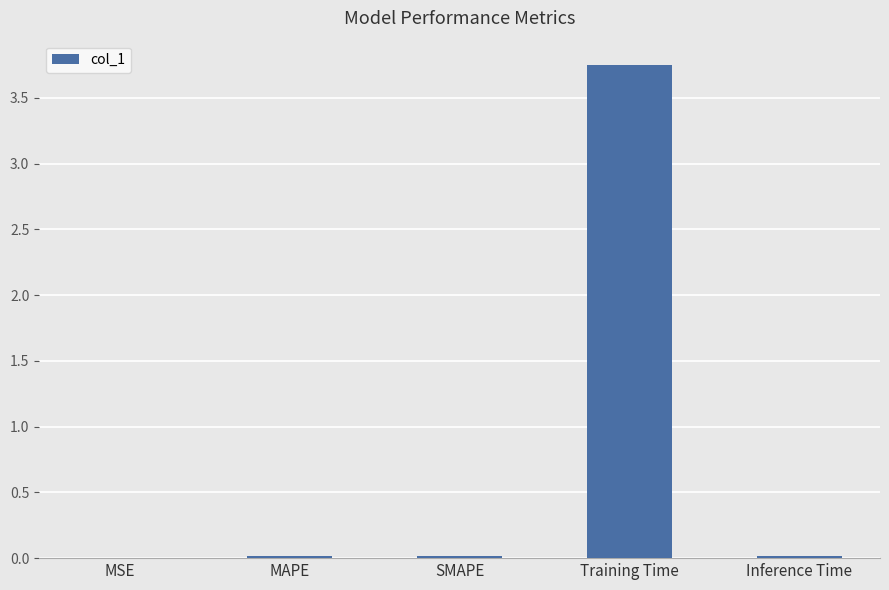

Which label corresponds to the largest value in the chart?

Training Time